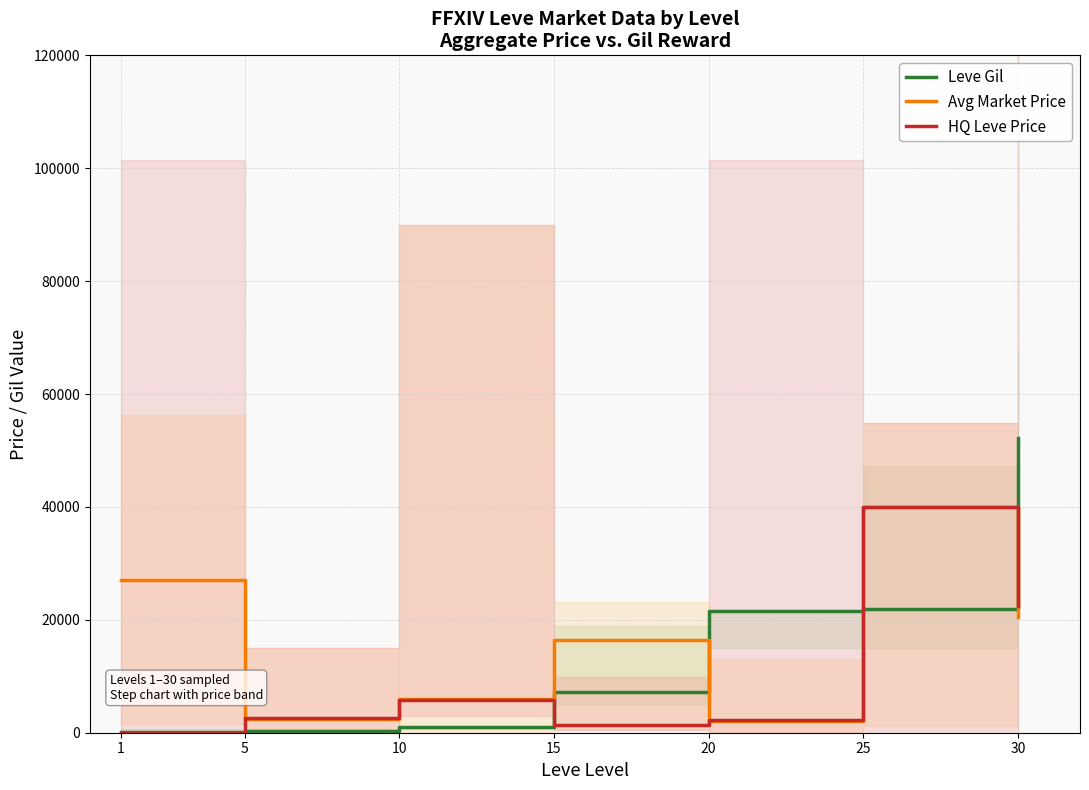

At which label does HQ Leve Price first exceed 2602?

10